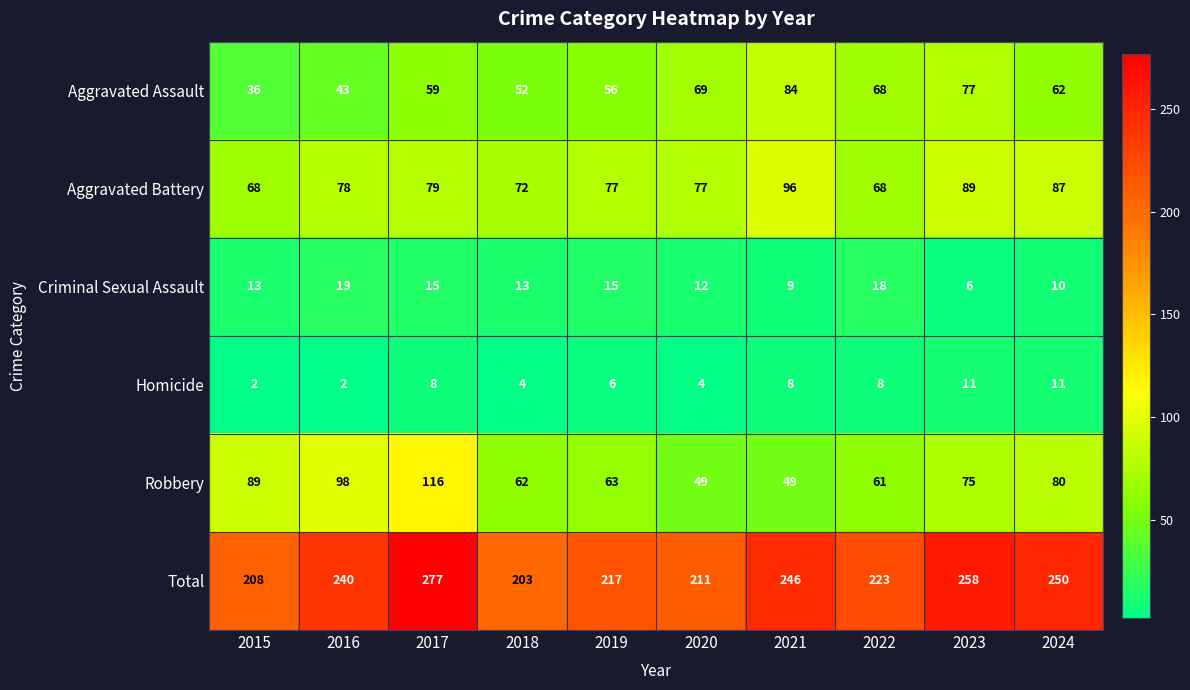

At which label does Aggravated Assault reach its peak?

2021